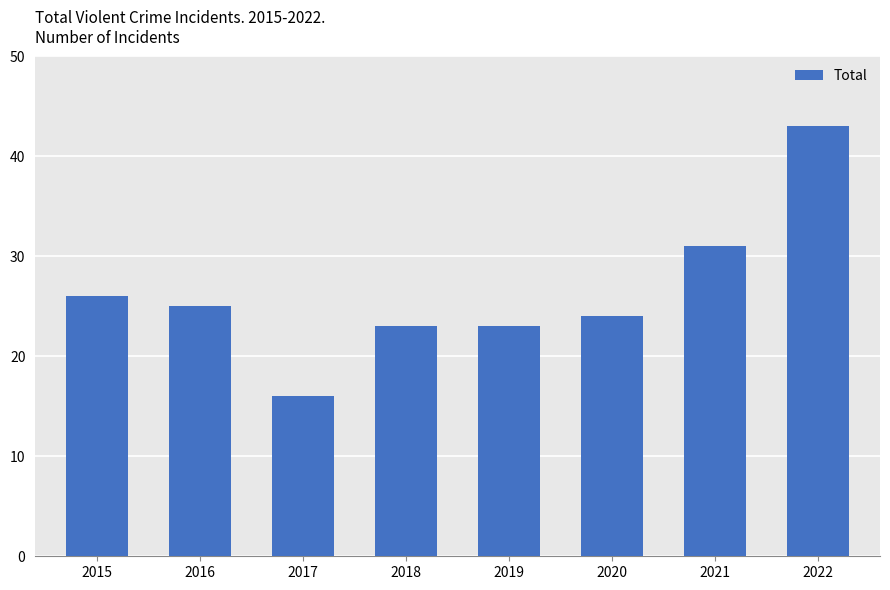

What is the change in value from 2018 to 2020?

+1